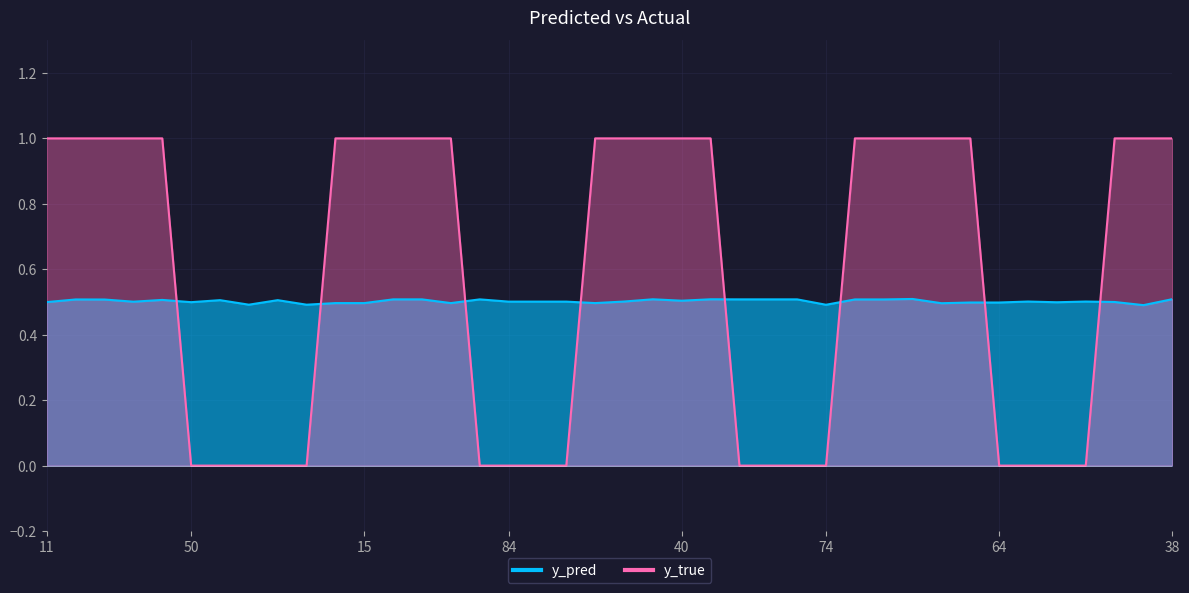

Is the value of y_true at 82 greater than the value of y_pred at 70?

No